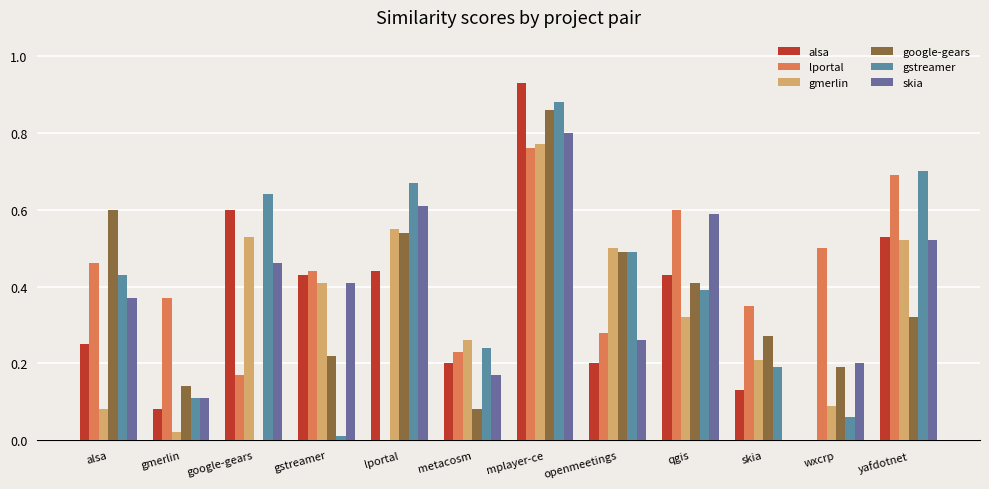

What is the sum of all google-gears values?

4.1